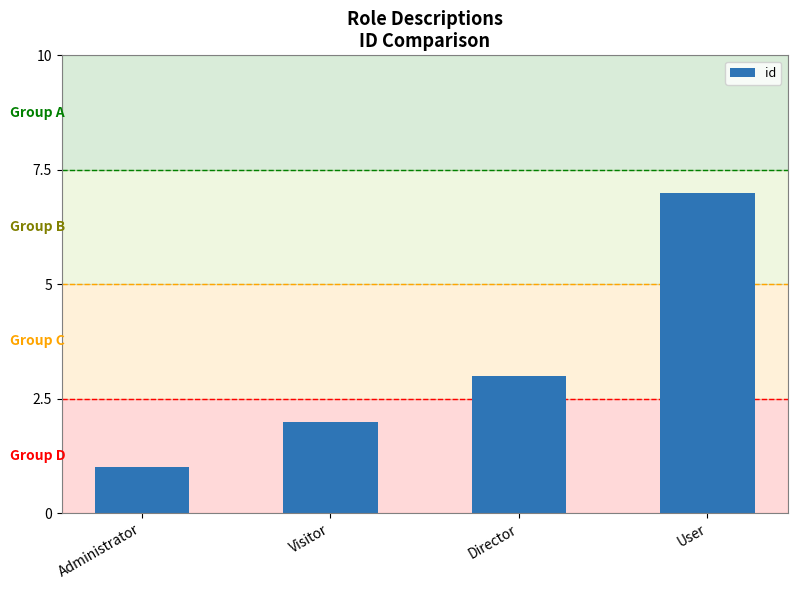

What is the greatest value displayed?

7